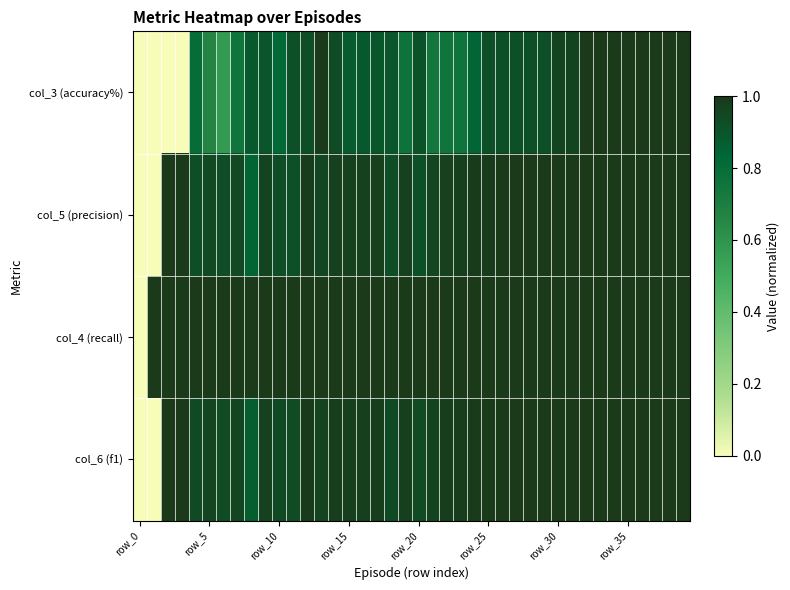

At how many categories does at least one series exceed 0?

39